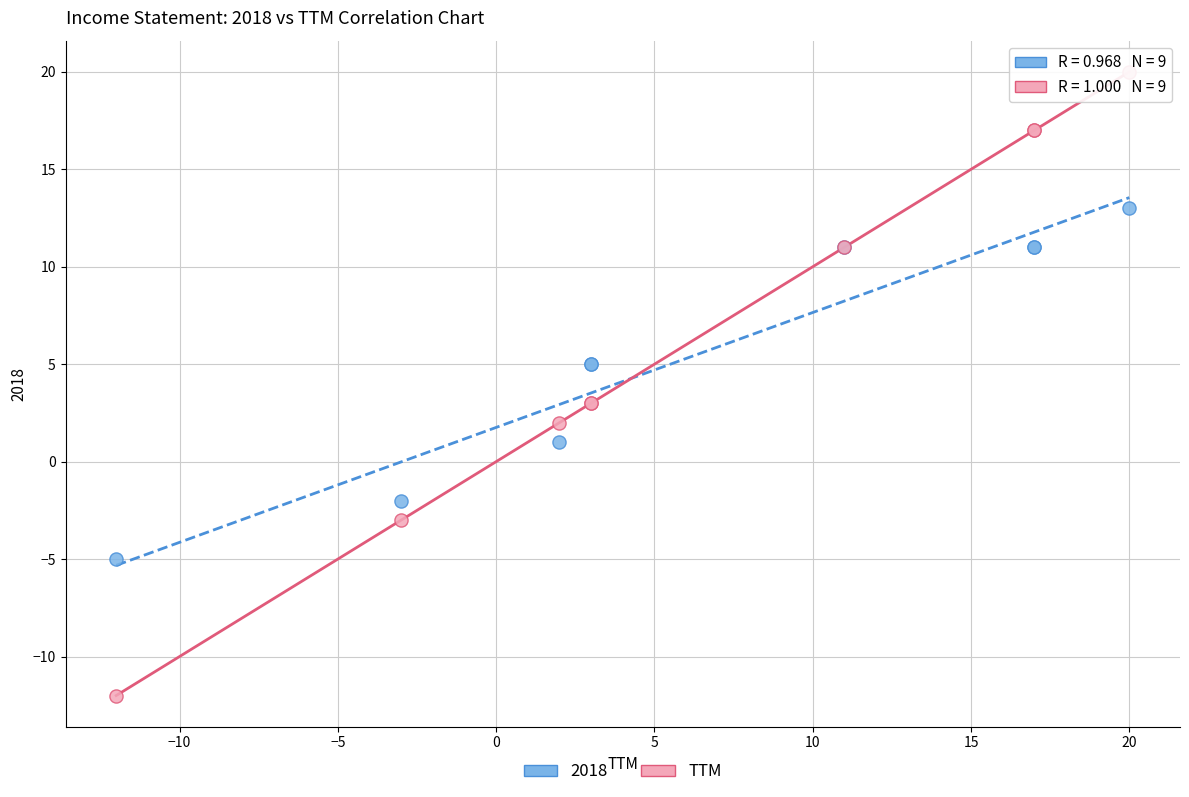

Which series reaches the minimum Y coordinate?

TTM